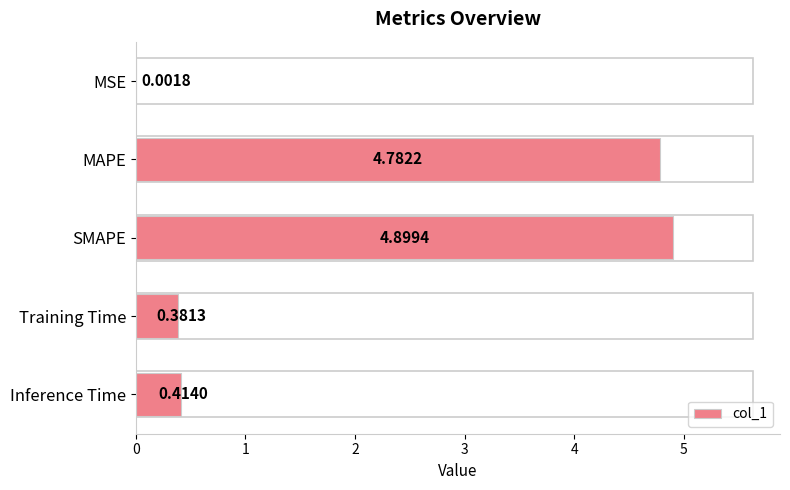

At which category does the chart reach its peak across all series?

SMAPE